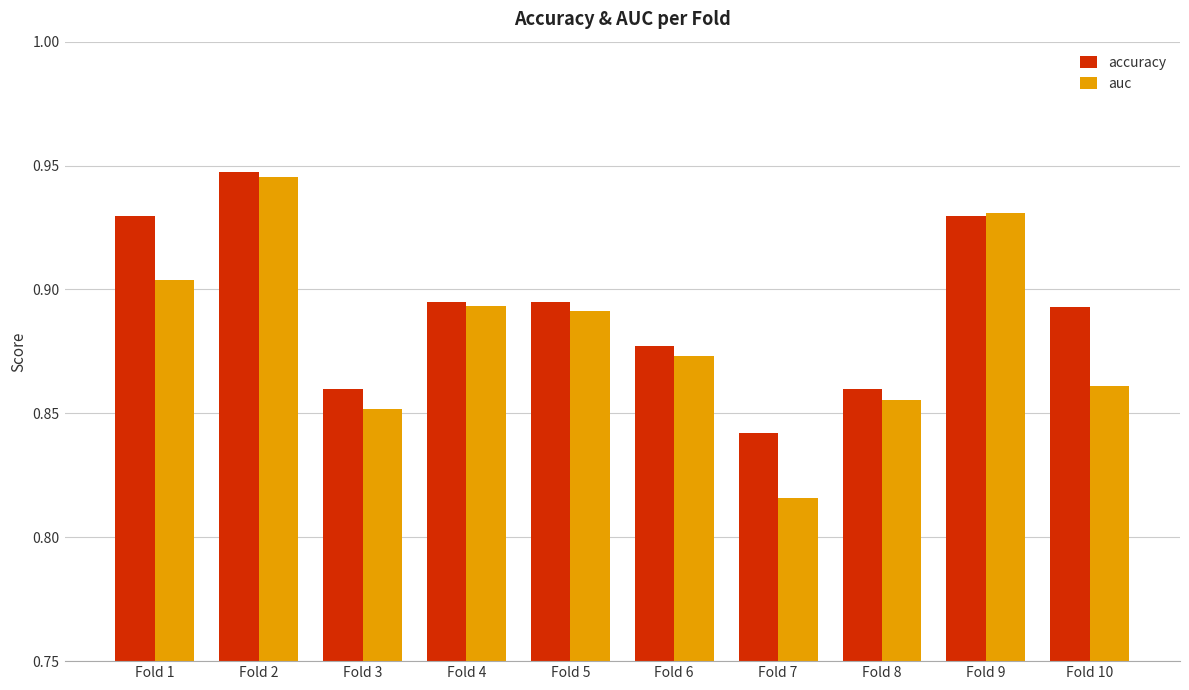

Rank the series at Fold 10 from lowest to highest value.

auc, accuracy